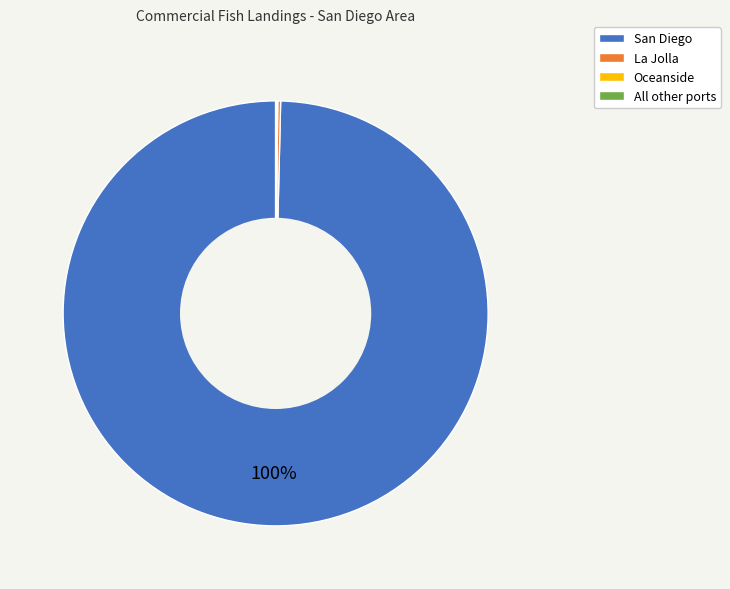

Which slice is the largest?

San Diego